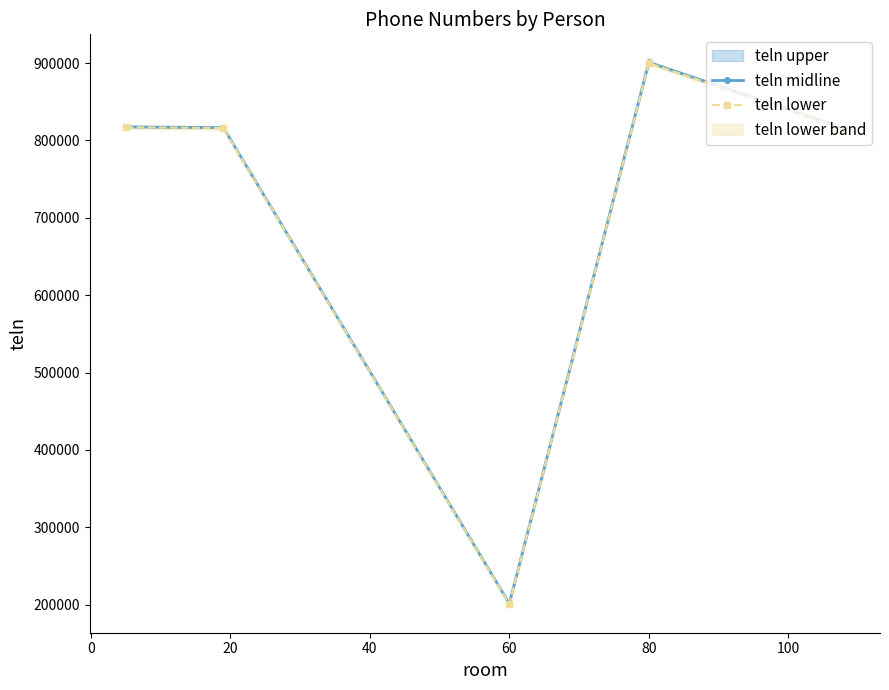

How many values in the teln midline series are below 816500?

2